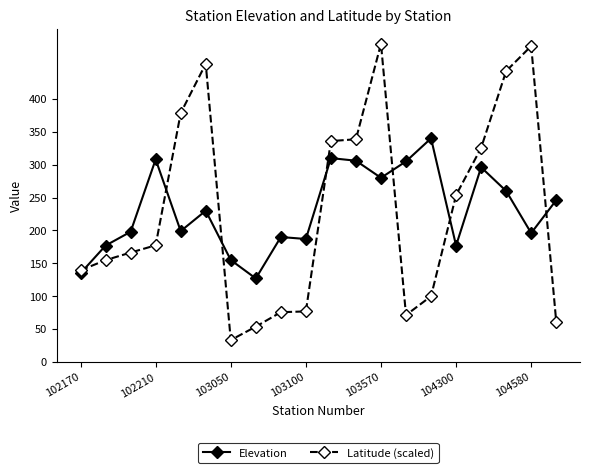

True or false: Elevation has more than 2 points higher than both neighbors.

True